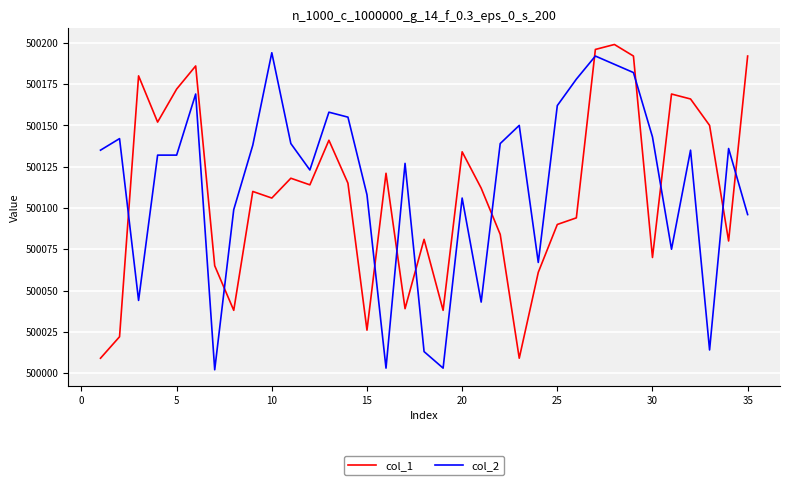

True or false: col_1 and col_2 intersect in this chart.

True